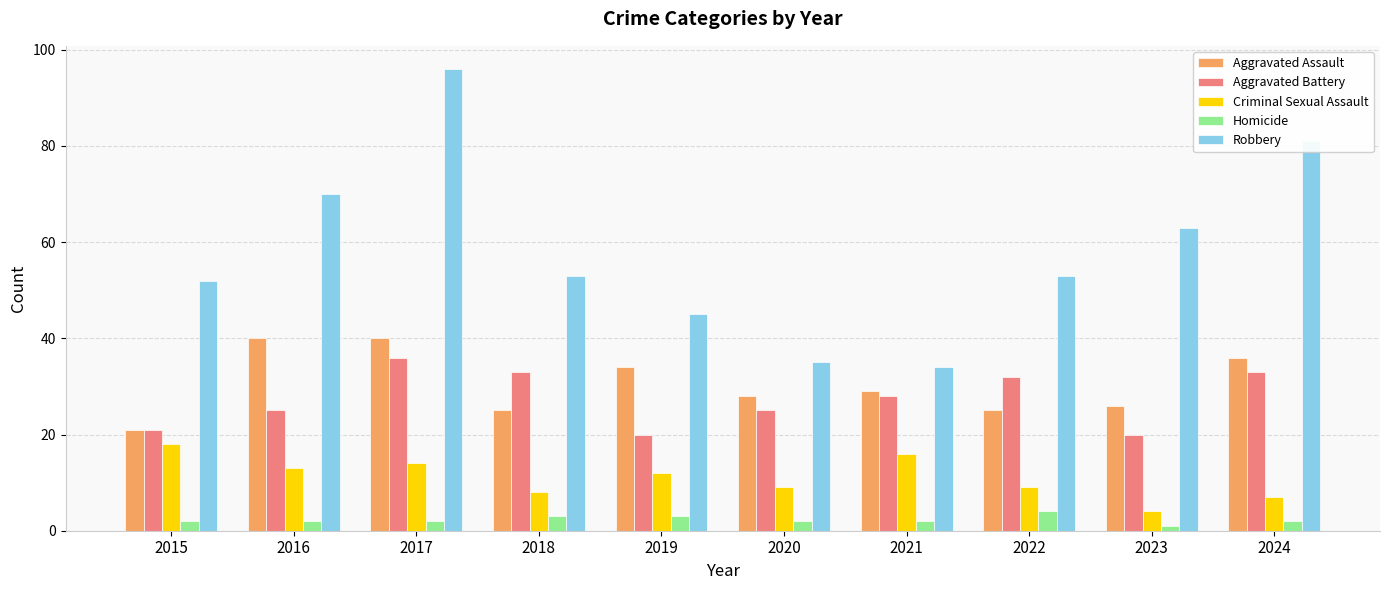

What is the value of the Robbery bar at the 7th from the left?

34